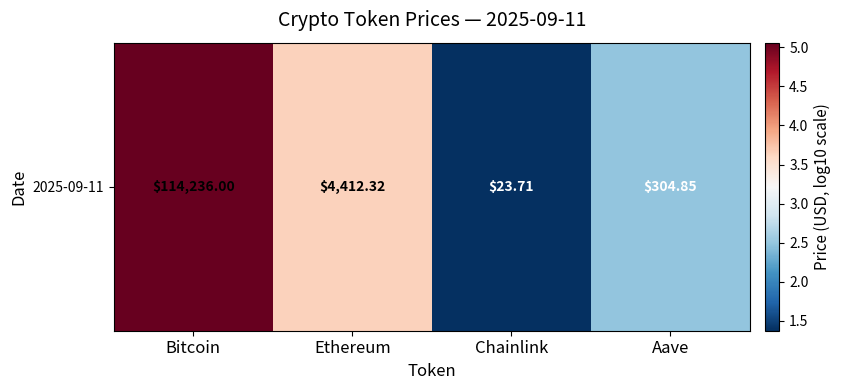

Reading right to left, list all the values displayed in this chart.

Aave=2.5	Chainlink=1.4	Ethereum=3.6	Bitcoin=5.1